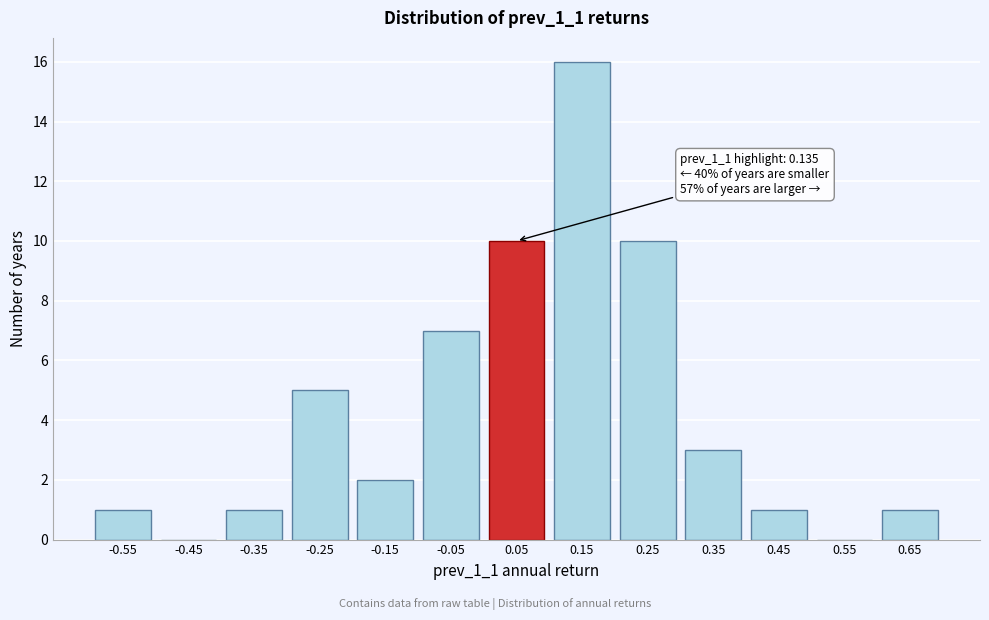

Reading left to right, list all the values displayed in this chart.

-0.55=1	-0.45=0	-0.35=1	-0.25=5	-0.15=2	-0.05=7	0.05=10	0.15=16	0.25=10	0.35=3	0.45=1	0.55=0	0.65=1